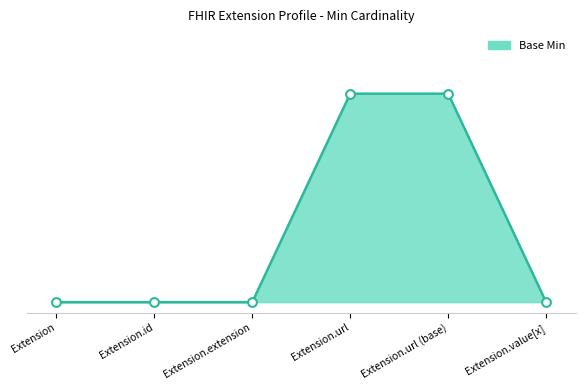

Between Extension.extension and Extension.url (base), which is larger?

Extension.url (base)